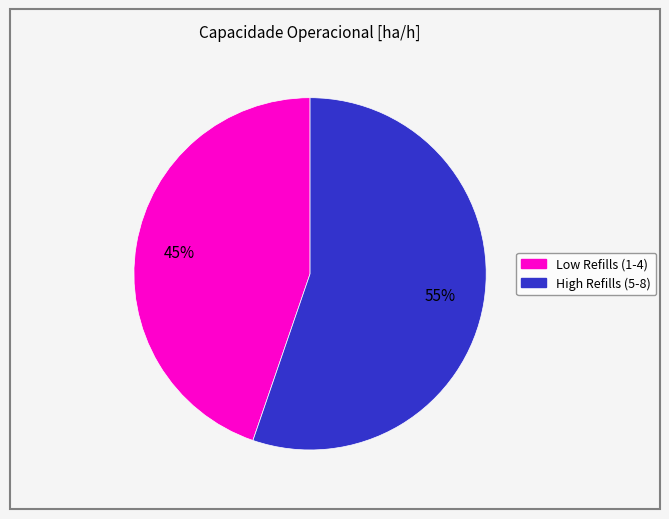

Is there a majority slice in this chart?

Yes